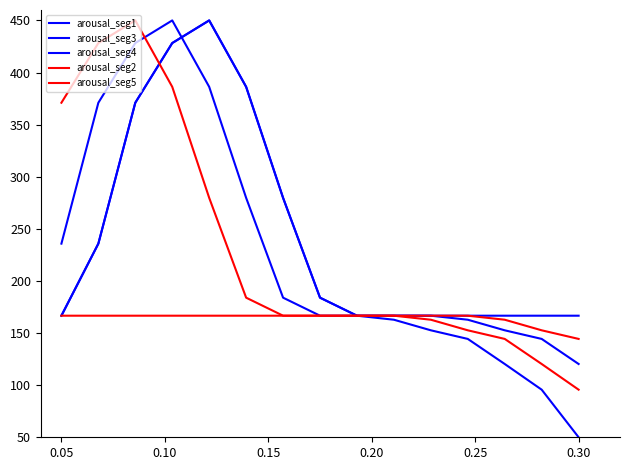

True or false: arousal_seg2 and arousal_seg4 cross at least once.

False